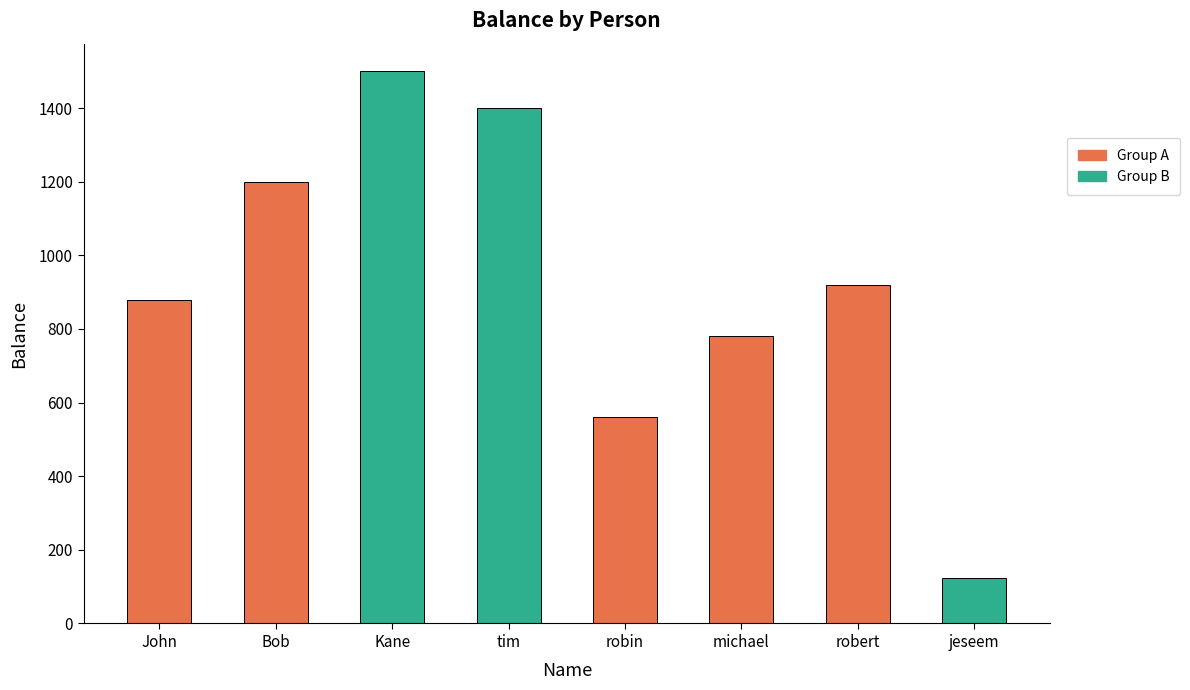

What is the average value?

920